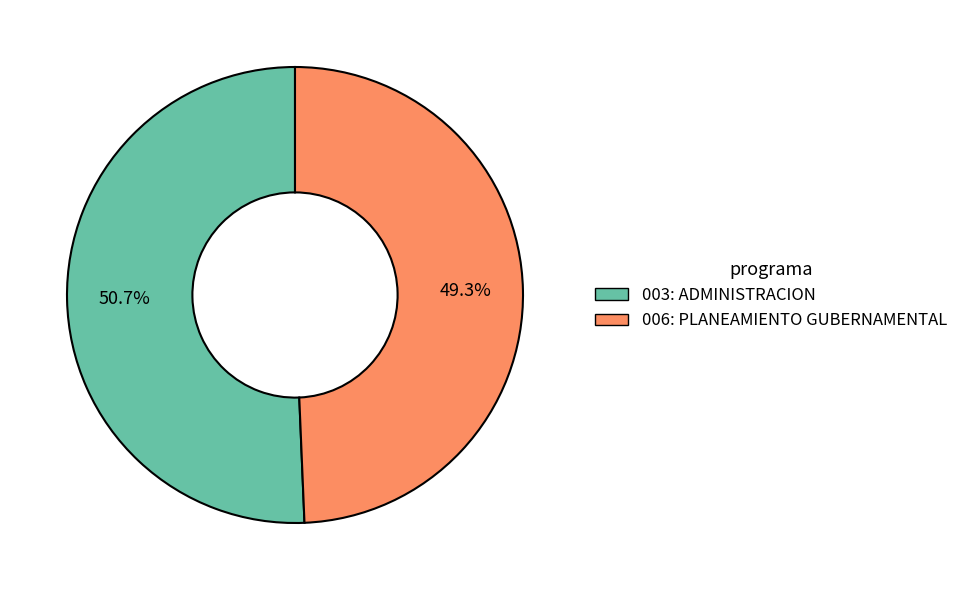

Is it true that 006: PLANEAMIENTO GUBERNAMENTAL is 49% of the pie?

True